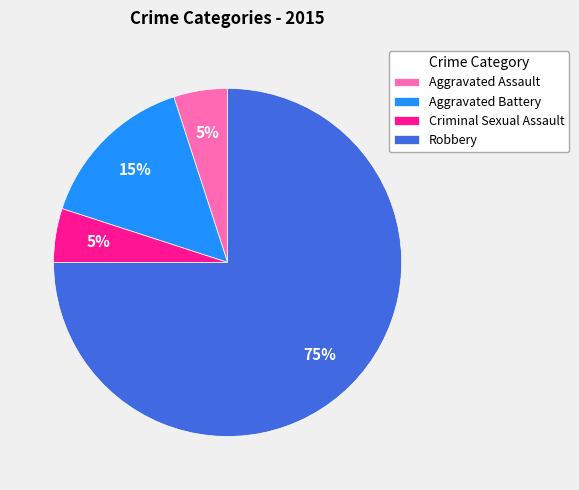

To the nearest percent, what is the combined percentage of Criminal Sexual Assault and Aggravated Assault?

10%